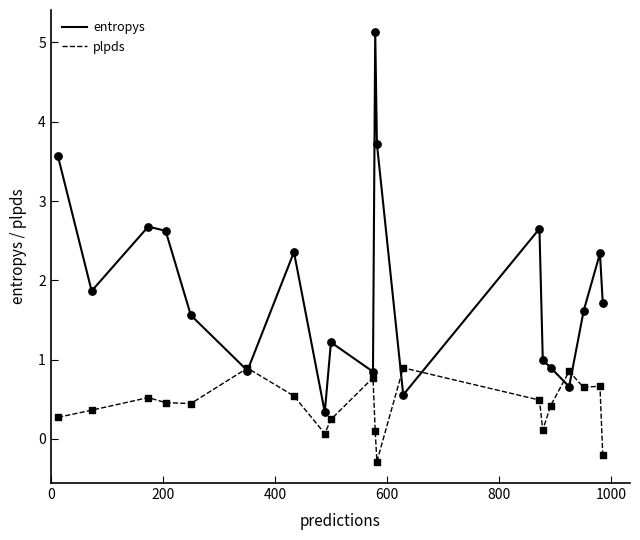

What are all the series names shown in the legend?

entropys, plpds